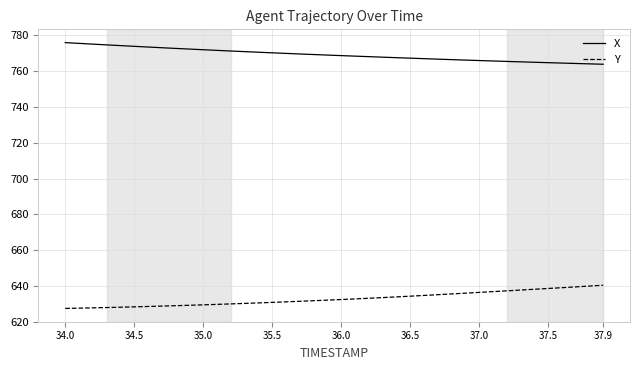

What are all the series names shown in the legend?

X, Y